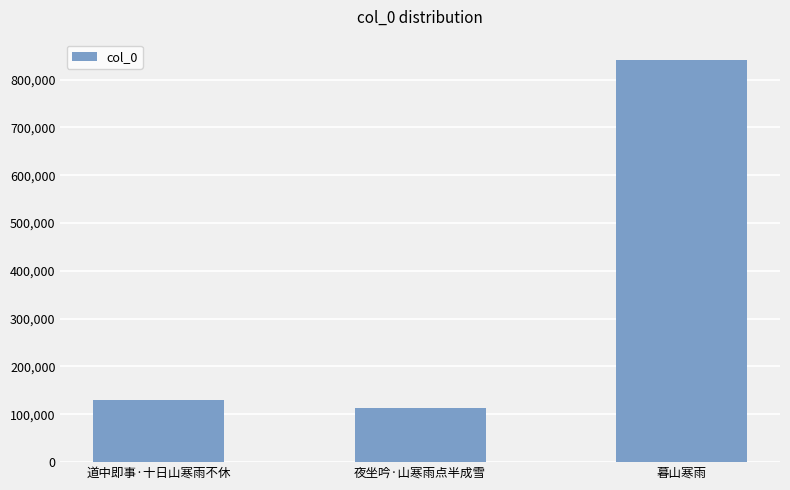

What is the maximum value shown in the chart?

841399